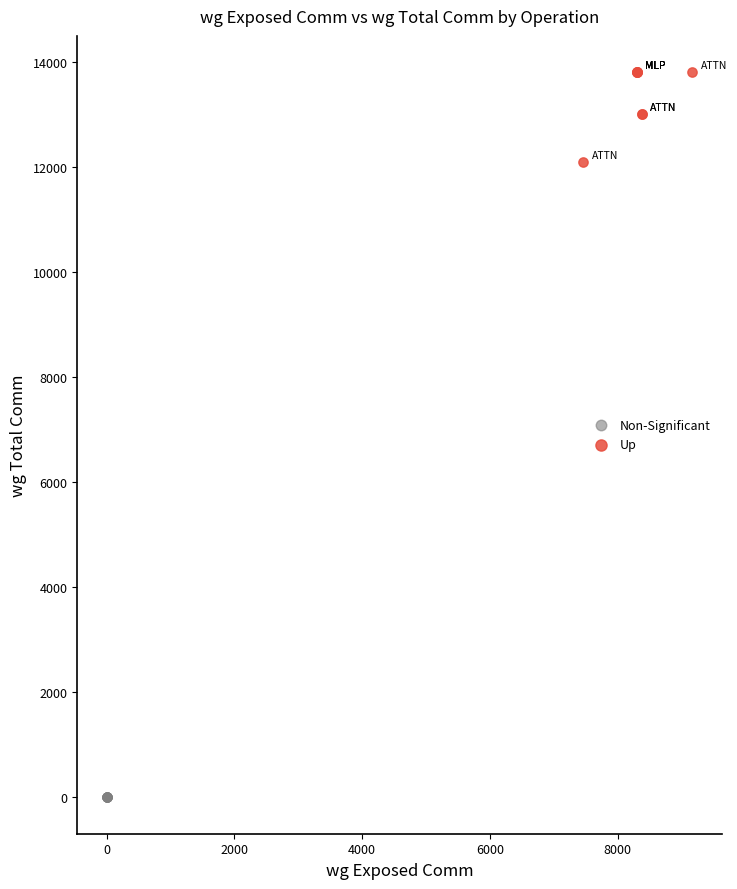

Which series contains the highest Y value?

Up